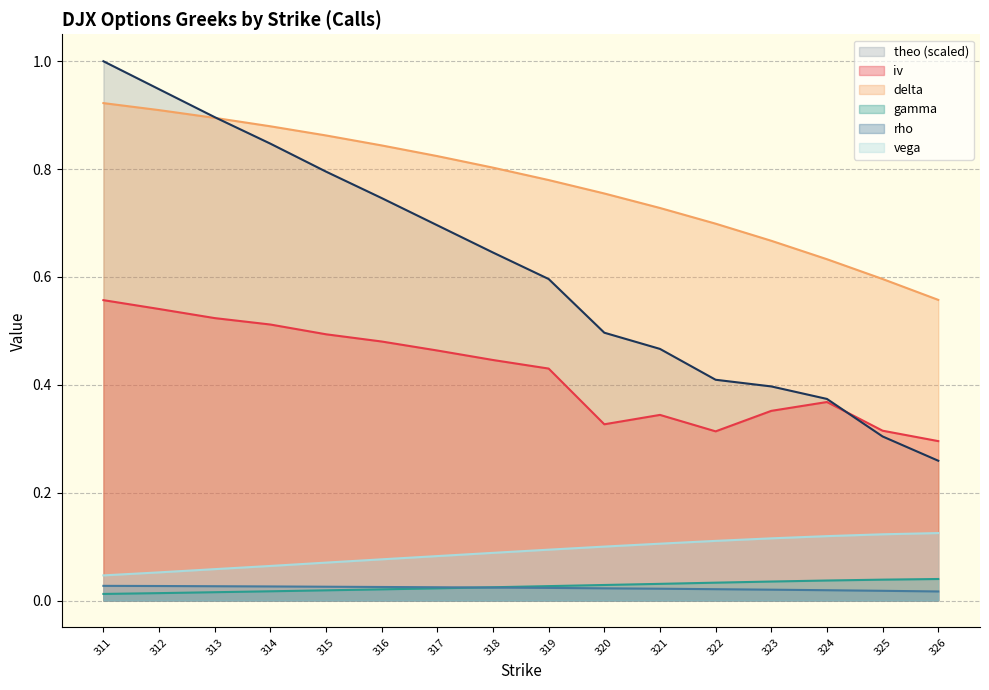

How many lines are shown in the chart?

6